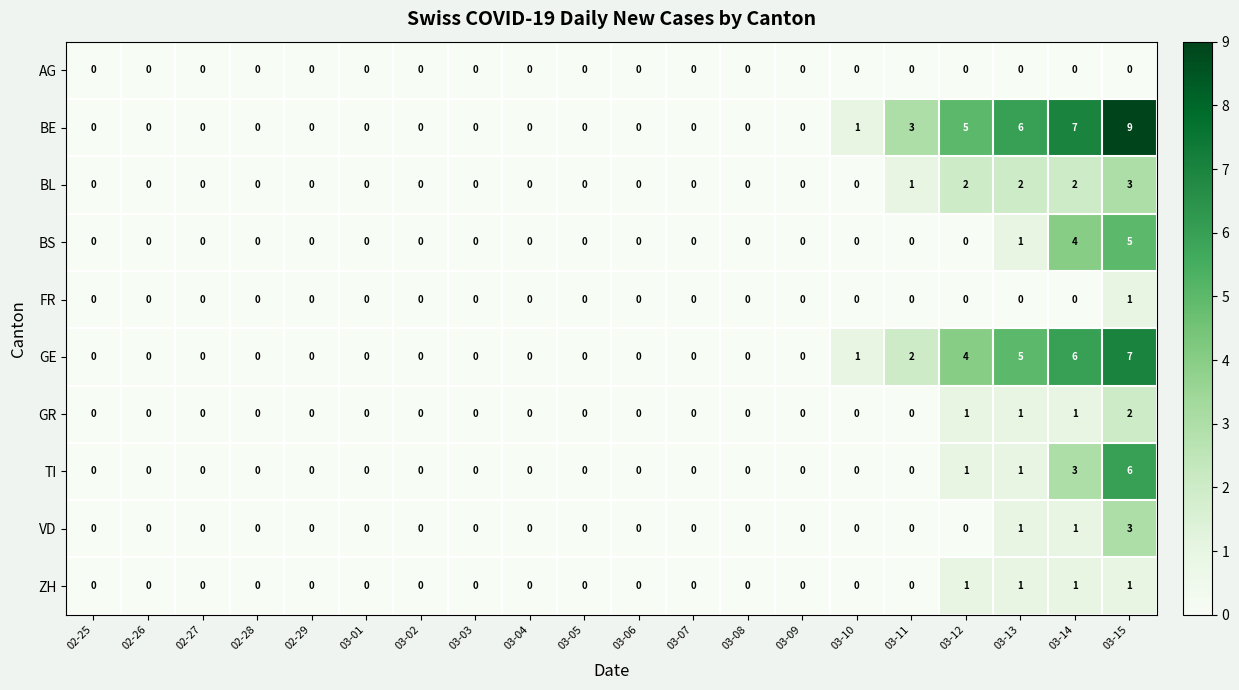

At which label is TI closest to 3?

03-14